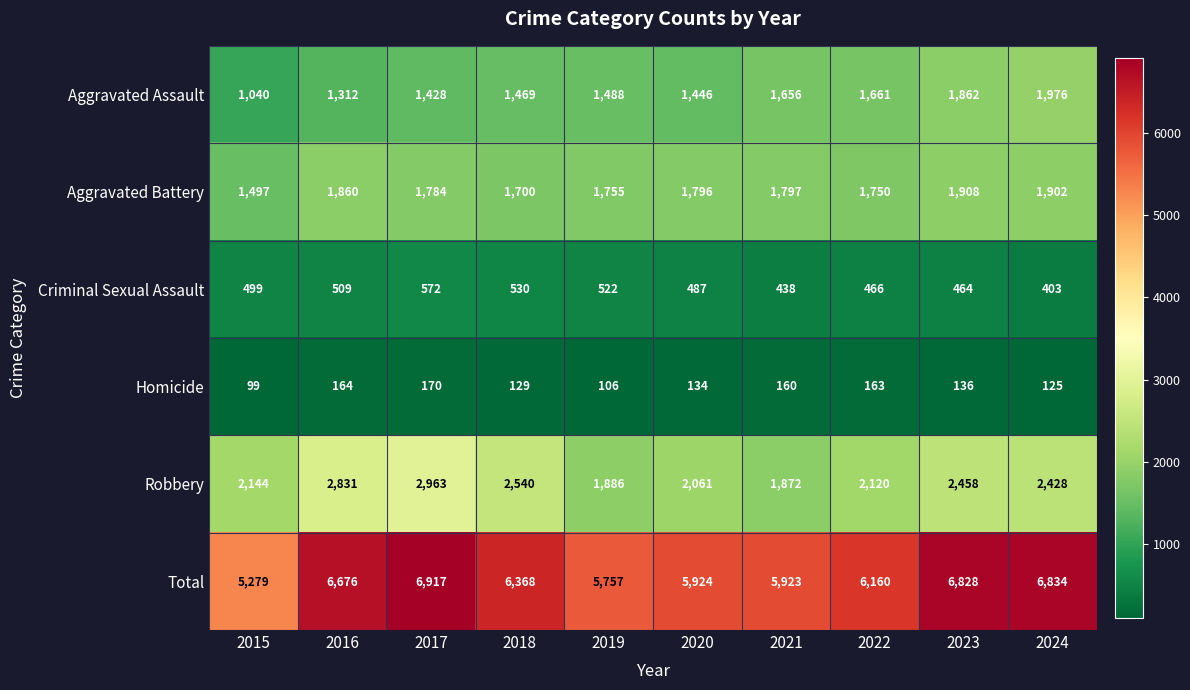

What is the sum of the Criminal Sexual Assault values at 2019 and 2018?

1052